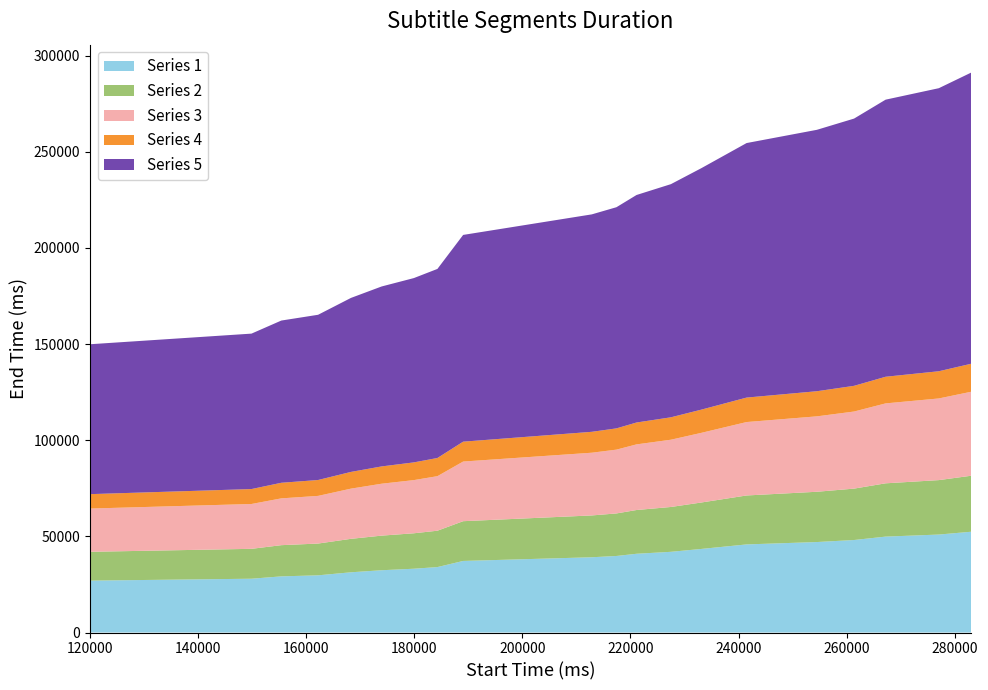

Reading left to right, transcribe all the data shown in this chart.

149880	155400	162200	165200	173960	179920	184280	189040	206720	217400	221120	227480	233120	241440	254480	261360	267200	277040	283000	291080